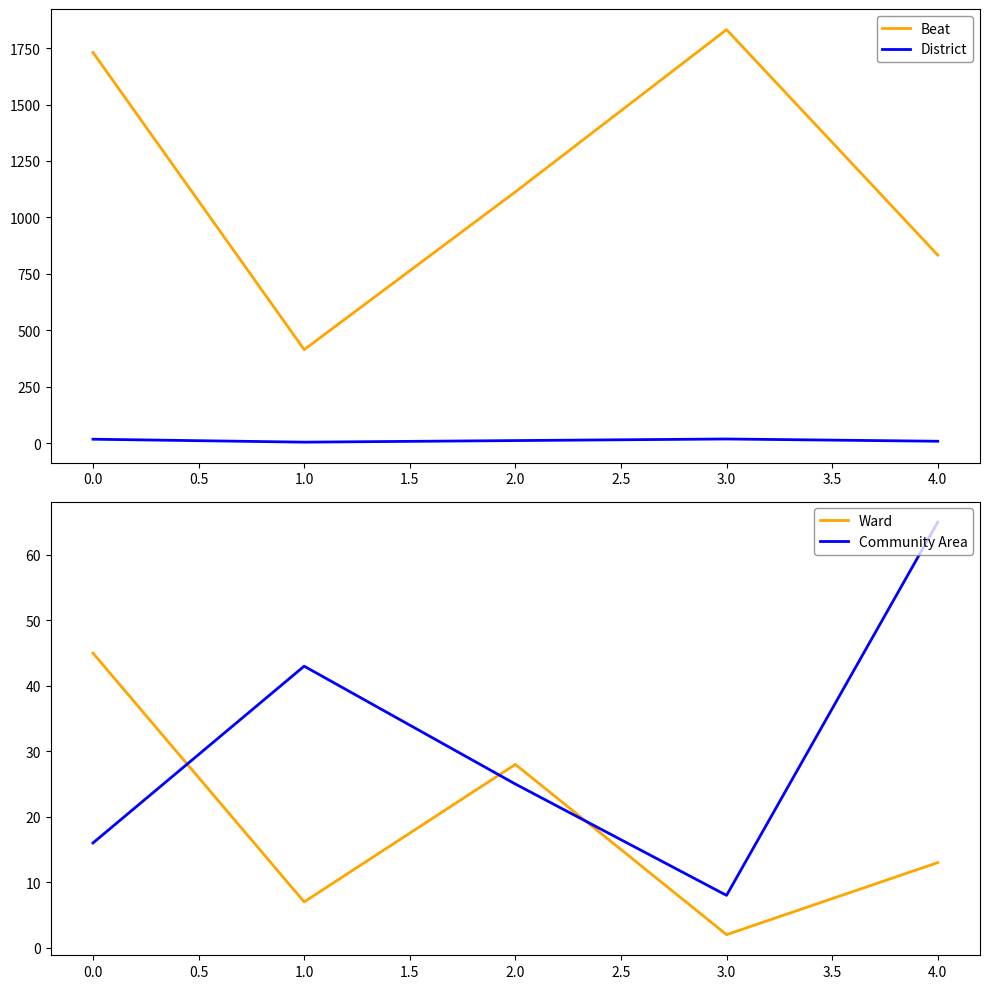

True or false: Beat and District intersect in this chart.

False